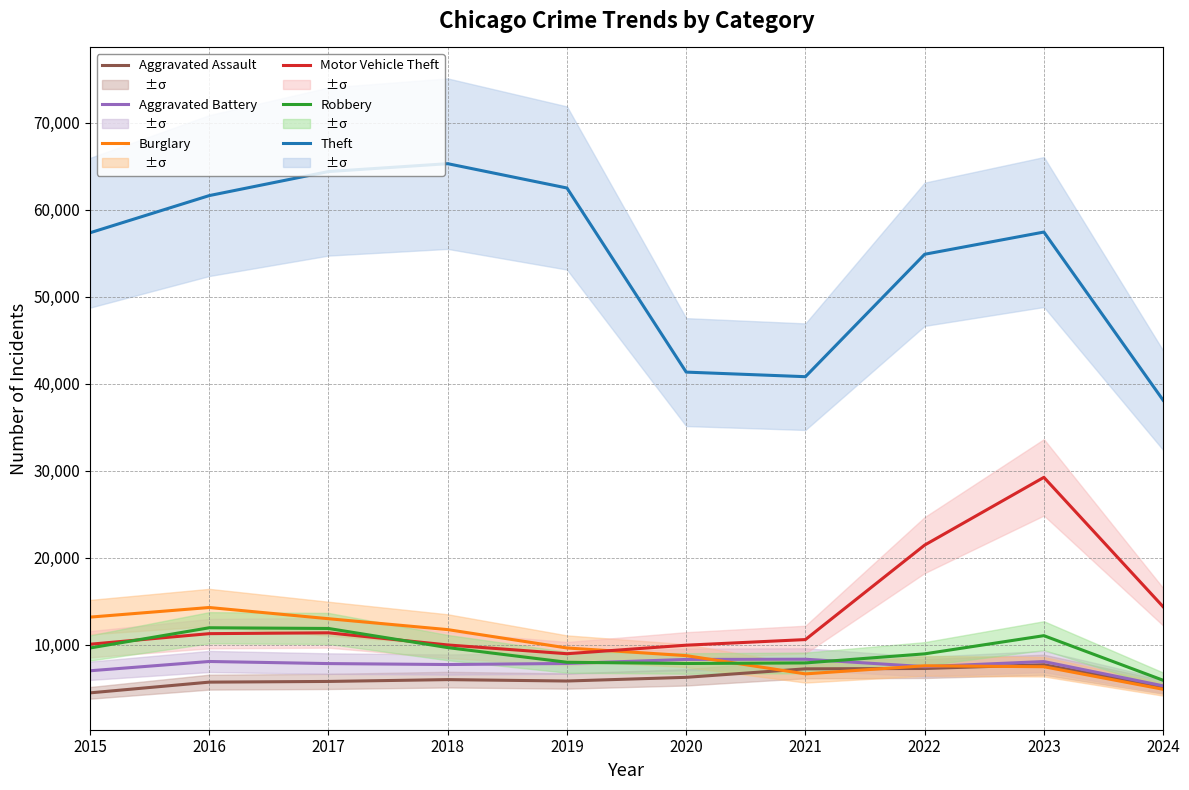

How many lines are shown in the chart?

6